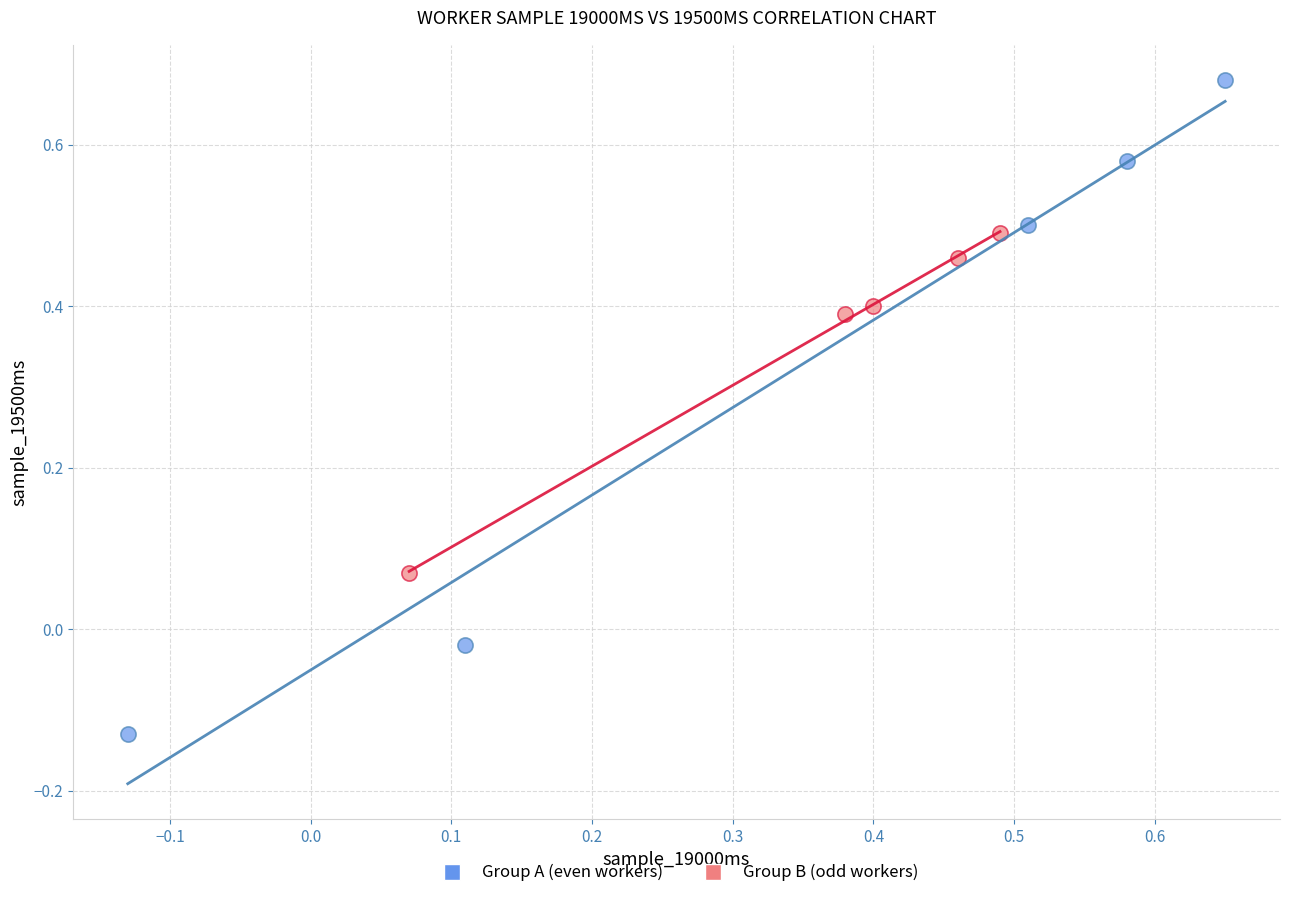

Which series contains the lowest Y value?

Group A (even workers)